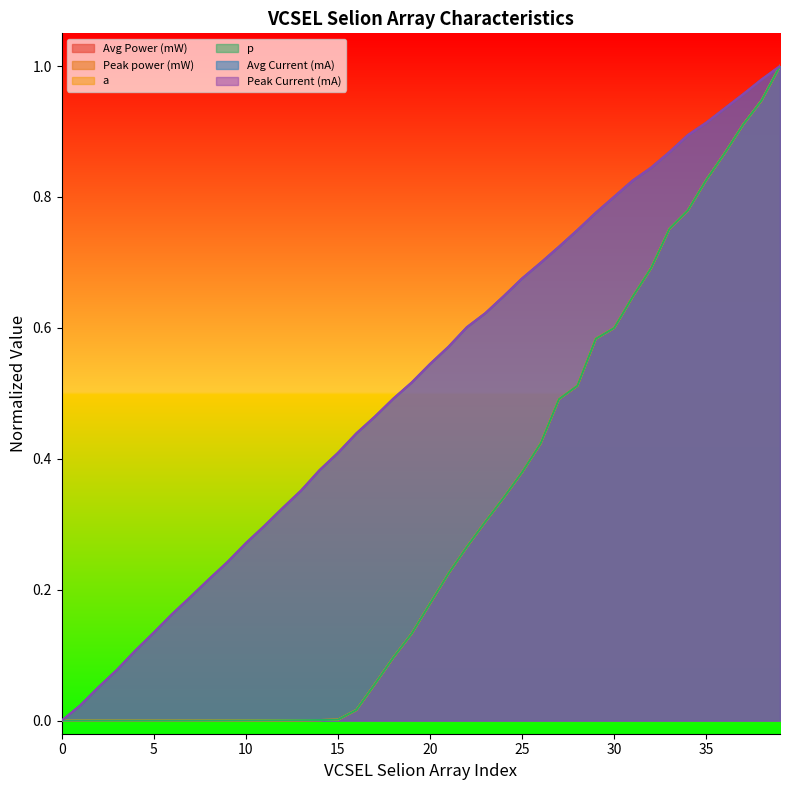

Reading left to right, transcribe all the data shown in this chart.

Avg Current (mA): 0=0.0	1=0.0	2=0.1	3=0.1	4=0.1	5=0.1	6=0.2	7=0.2	8=0.2	9=0.2	10=0.3	11=0.3	12=0.3	13=0.4	14=0.4	15=0.4	16=0.4	17=0.5	18=0.5	19=0.5	20=0.5	21=0.6	22=0.6	23=0.6	24=0.6	25=0.7	26=0.7	27=0.7	28=0.7	29=0.8	30=0.8	31=0.8	32=0.8	33=0.9	34=0.9	35=0.9	36=0.9	37=1.0	38=1.0	39=1.0
Peak Current (mA): 0=0.0	1=0.0	2=0.1	3=0.1	4=0.1	5=0.1	6=0.2	7=0.2	8=0.2	9=0.2	10=0.3	11=0.3	12=0.3	13=0.4	14=0.4	15=0.4	16=0.4	17=0.5	18=0.5	19=0.5	20=0.5	21=0.6	22=0.6	23=0.6	24=0.6	25=0.7	26=0.7	27=0.7	28=0.7	29=0.8	30=0.8	31=0.8	32=0.8	33=0.9	34=0.9	35=0.9	36=0.9	37=1.0	38=1.0	39=1.0
Avg Power (mW): 0=0.0	1=0.0	2=0.0	3=0.0	4=0.0	5=0.0	6=0.0	7=0.0	8=0.0	9=0.0	10=0.0	11=0.0	12=0.0	13=0.0	14=0.0	15=0.0	16=0.0	17=0.1	18=0.1	19=0.1	20=0.2	21=0.2	22=0.3	23=0.3	24=0.3	25=0.4	26=0.4	27=0.5	28=0.5	29=0.6	30=0.6	31=0.6	32=0.7	33=0.8	34=0.8	35=0.8	36=0.9	37=0.9	38=0.9	39=1.0
Peak power (mW): 0=0.0	1=0.0	2=0.0	3=0.0	4=0.0	5=0.0	6=0.0	7=0.0	8=0.0	9=0.0	10=0.0	11=0.0	12=0.0	13=0.0	14=0.0	15=0.0	16=0.0	17=0.1	18=0.1	19=0.1	20=0.2	21=0.2	22=0.3	23=0.3	24=0.3	25=0.4	26=0.4	27=0.5	28=0.5	29=0.6	30=0.6	31=0.6	32=0.7	33=0.8	34=0.8	35=0.8	36=0.9	37=0.9	38=0.9	39=1.0
a: 0=0.0	1=0.0	2=0.0	3=0.0	4=0.0	5=0.0	6=0.0	7=0.0	8=0.0	9=0.0	10=0.0	11=0.0	12=0.0	13=0.0	14=0.0	15=0.0	16=0.0	17=0.1	18=0.1	19=0.1	20=0.2	21=0.2	22=0.3	23=0.3	24=0.3	25=0.4	26=0.4	27=0.5	28=0.5	29=0.6	30=0.6	31=0.6	32=0.7	33=0.8	34=0.8	35=0.8	36=0.9	37=0.9	38=0.9	39=1.0
p: 0=0.0	1=0.0	2=0.0	3=0.0	4=0.0	5=0.0	6=0.0	7=0.0	8=0.0	9=0.0	10=0.0	11=0.0	12=0.0	13=0.0	14=0.0	15=0.0	16=0.0	17=0.1	18=0.1	19=0.1	20=0.2	21=0.2	22=0.3	23=0.3	24=0.3	25=0.4	26=0.4	27=0.5	28=0.5	29=0.6	30=0.6	31=0.6	32=0.7	33=0.8	34=0.8	35=0.8	36=0.9	37=0.9	38=0.9	39=1.0